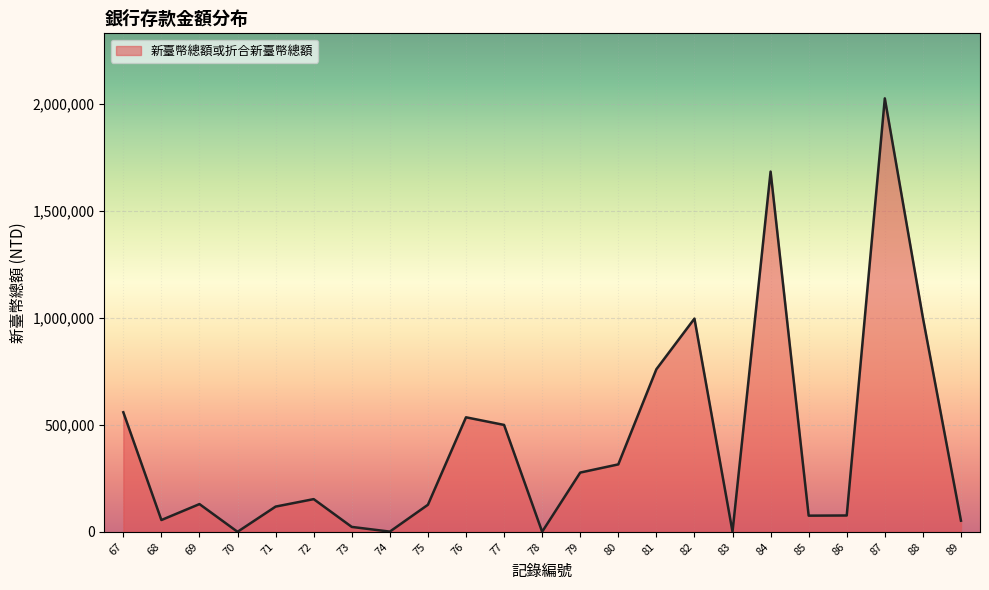

Does the chart display data point markers on the line(s)?

No